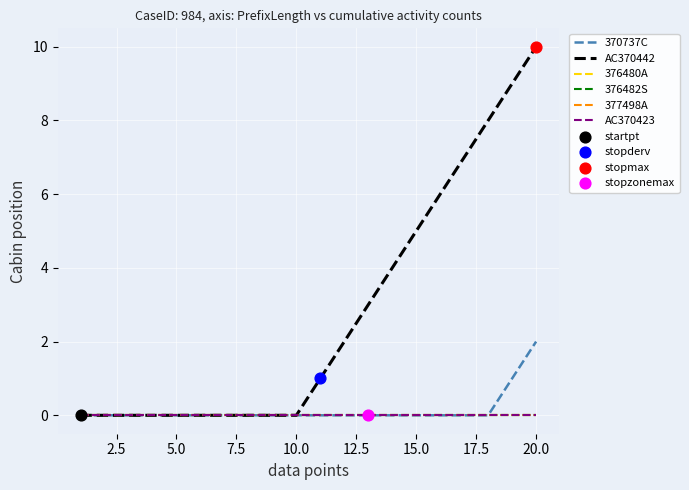

Does the chart have visible grid lines?

Yes